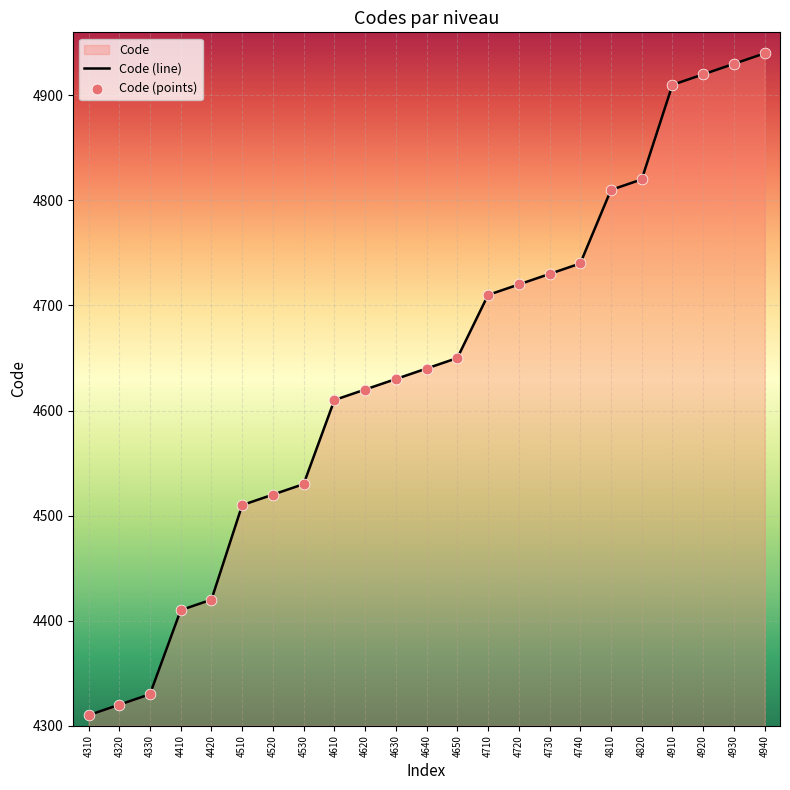

Approximately how many times larger is the value at 4910 compared to 4920?

1.0